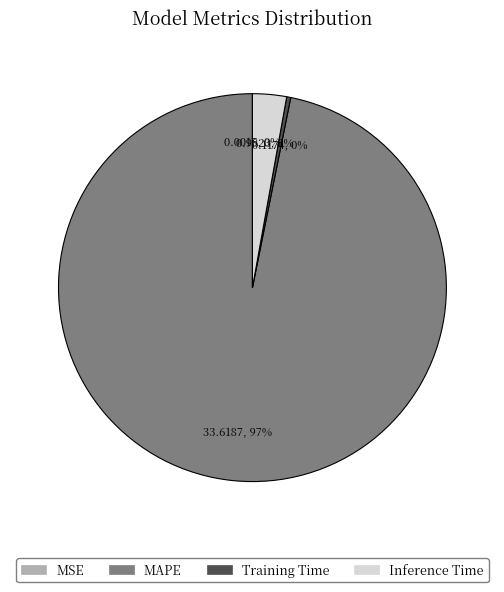

To the nearest percent, what is the average slice percentage?

25%